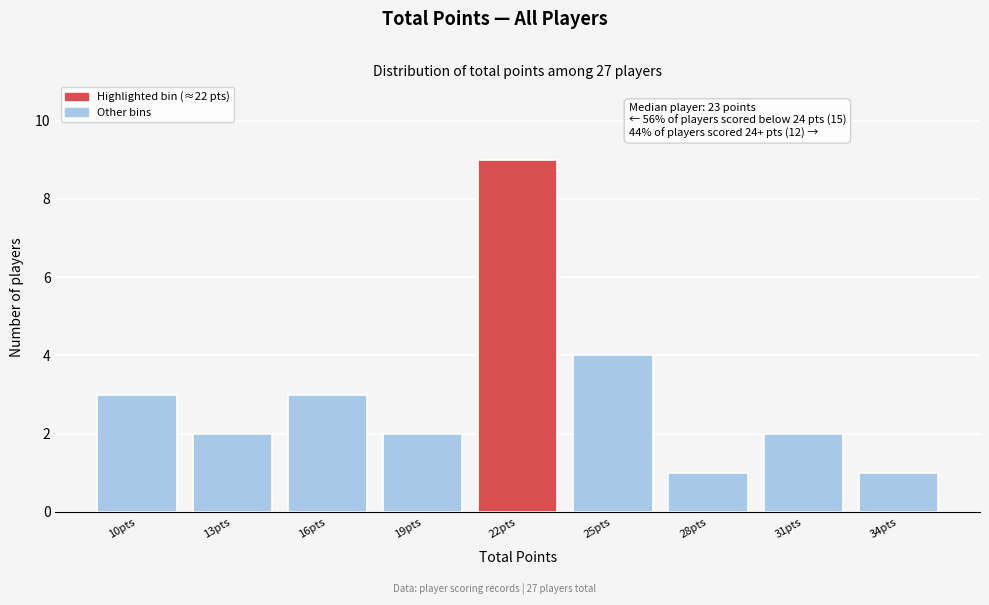

Reading left to right, extract all data points from this chart.

10pts=3	13pts=2	16pts=3	19pts=2	22pts=9	25pts=4	28pts=1	31pts=2	34pts=1